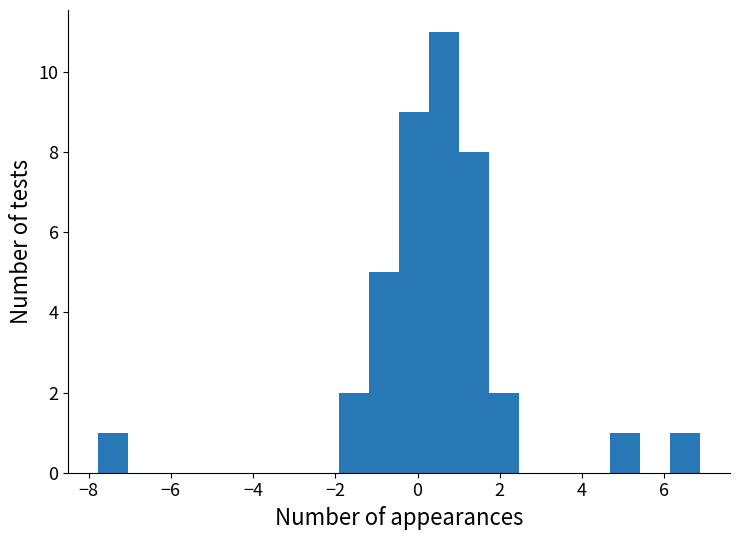

Read against the x-axis, roughly where is the centre of the tallest bar?

0.6